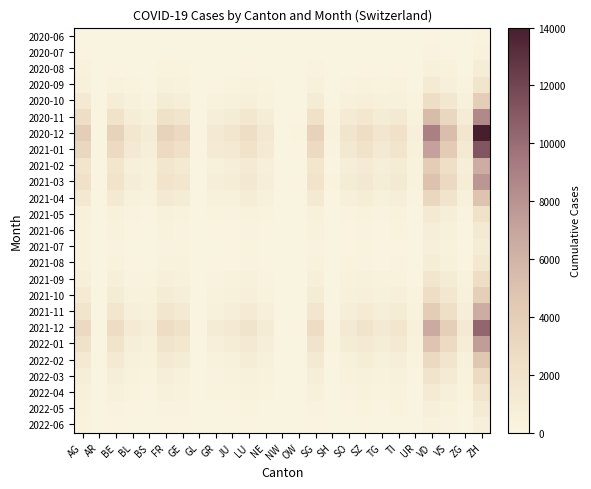

Which label corresponds to the largest value in the chart?

ZH